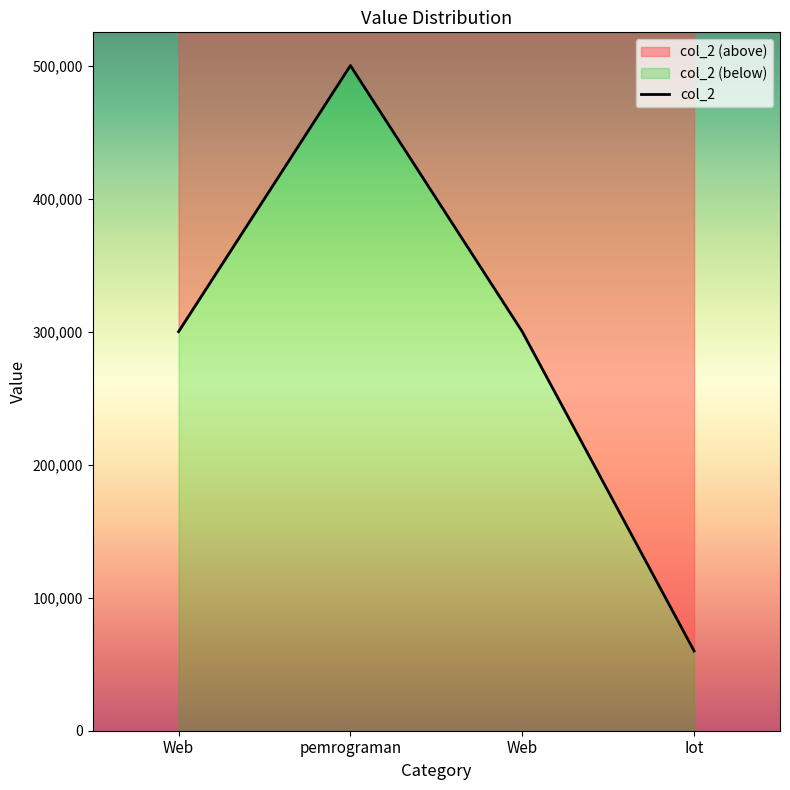

Count the number of data series in this chart.

1